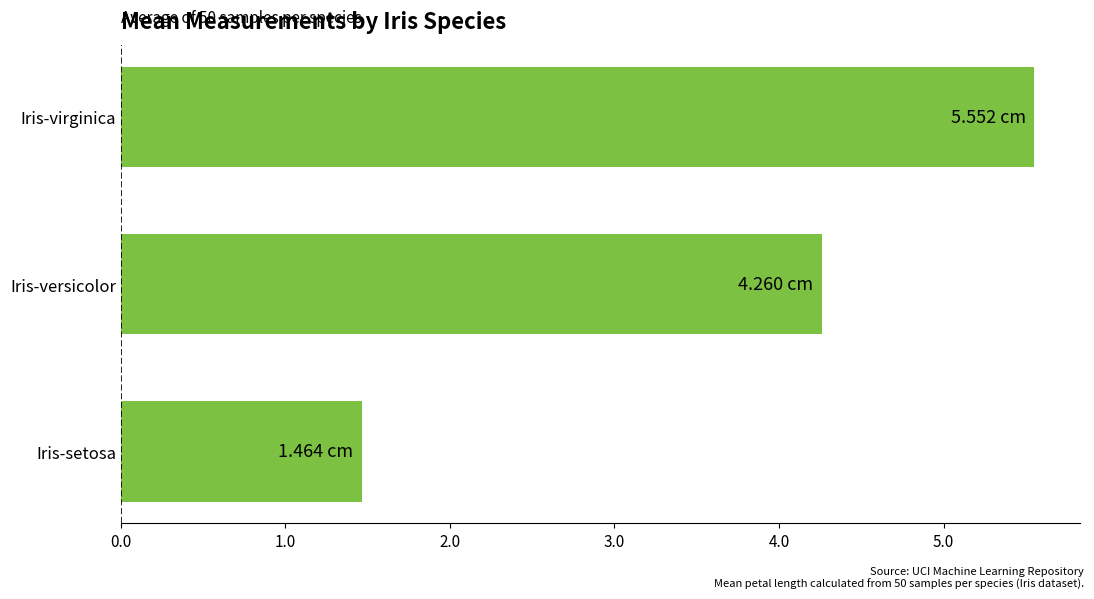

What is the difference between the second highest and minimum values?

2.8